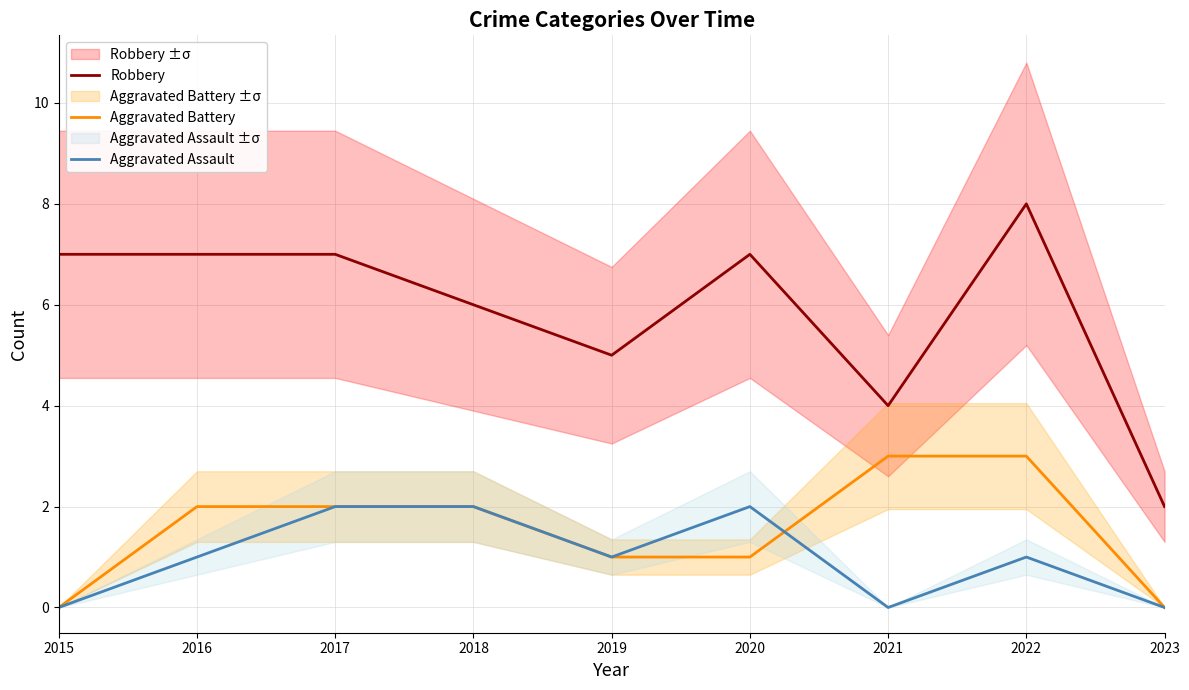

What is the value of the Robbery point at the 1st from the left?

7